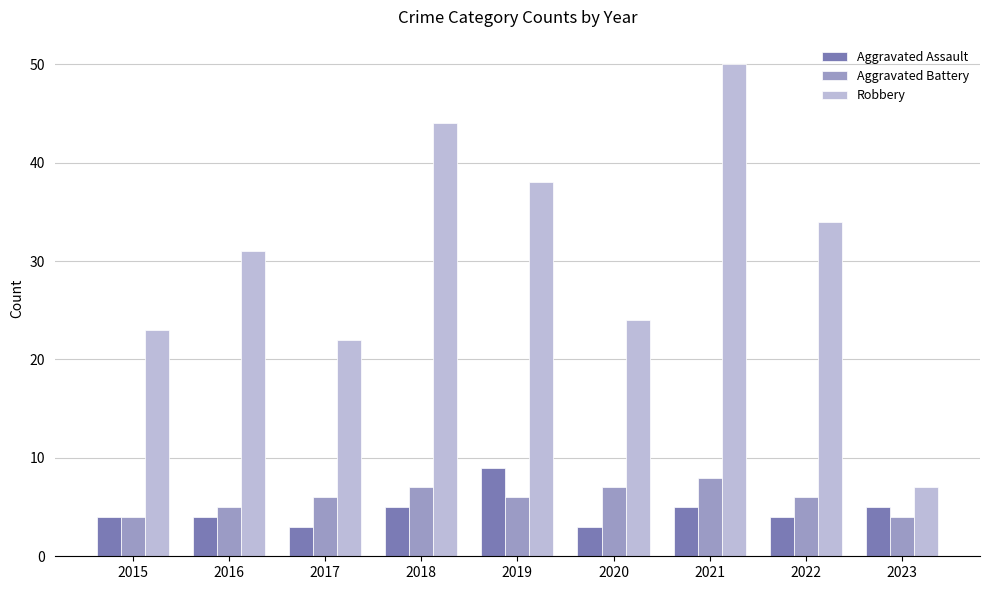

What is the sum of the Aggravated Assault values at 2015 and 2018?

9